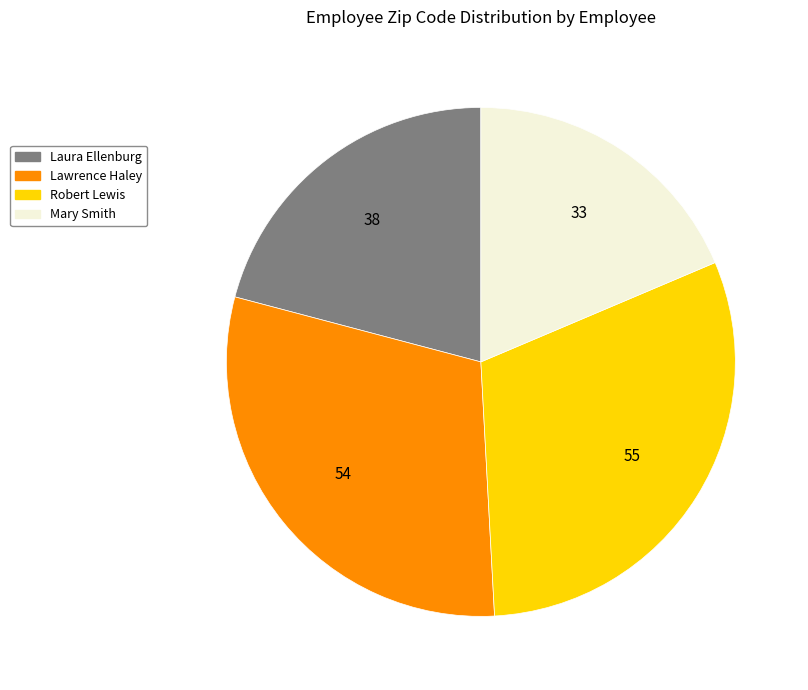

Rank the categories by value from highest to lowest.

Robert Lewis, Lawrence Haley, Laura Ellenburg, Mary Smith